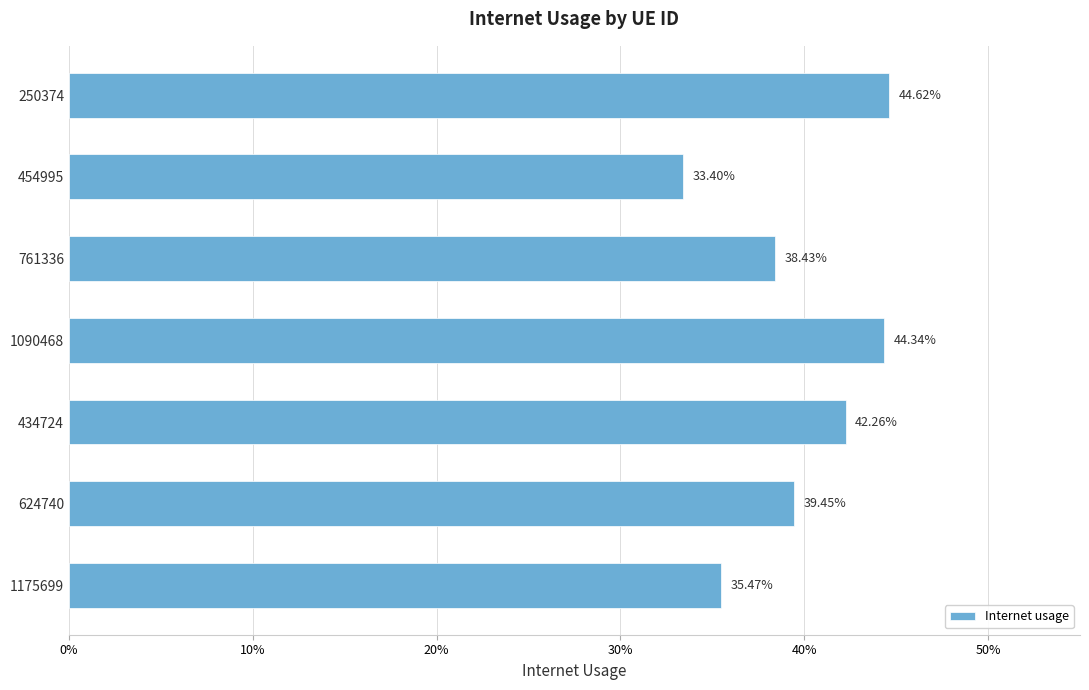

What is the difference between the maximum and minimum values?

0.1